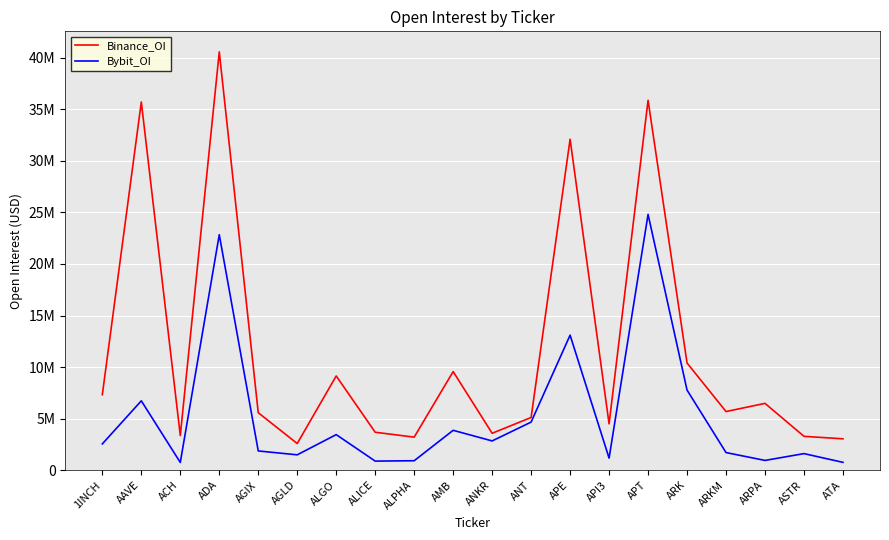

True or false: Bybit_OI and Binance_OI cross at least once.

False